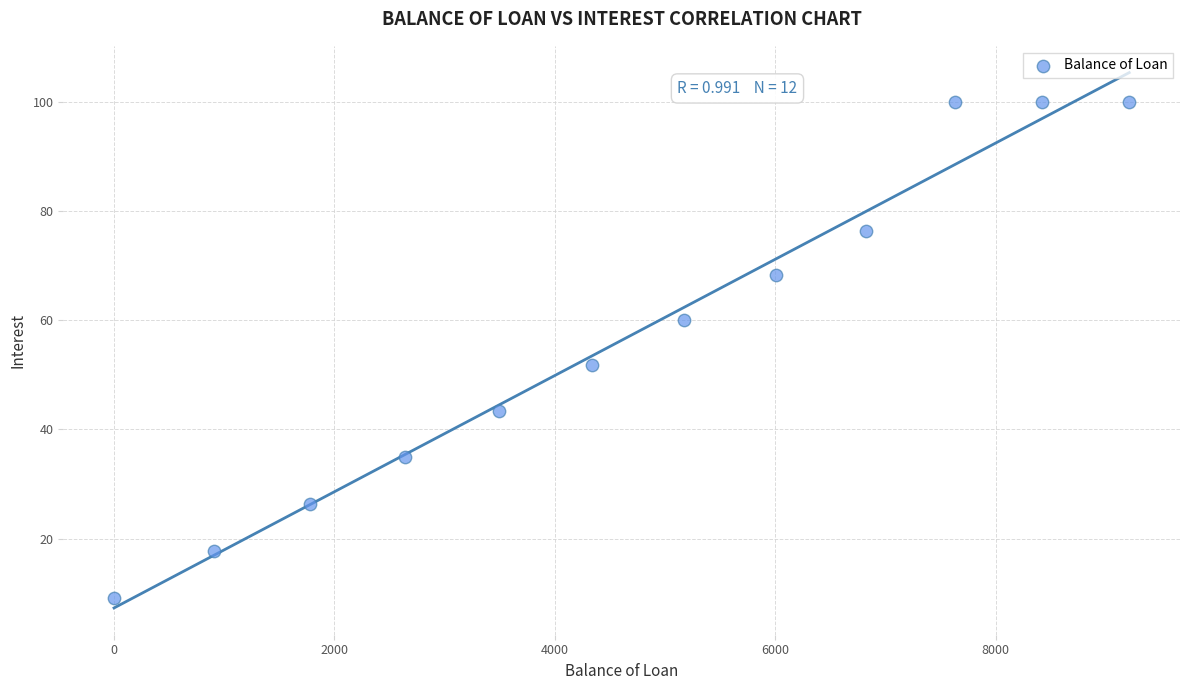

What Y value in the scatter plot is closest to 54?

51.7